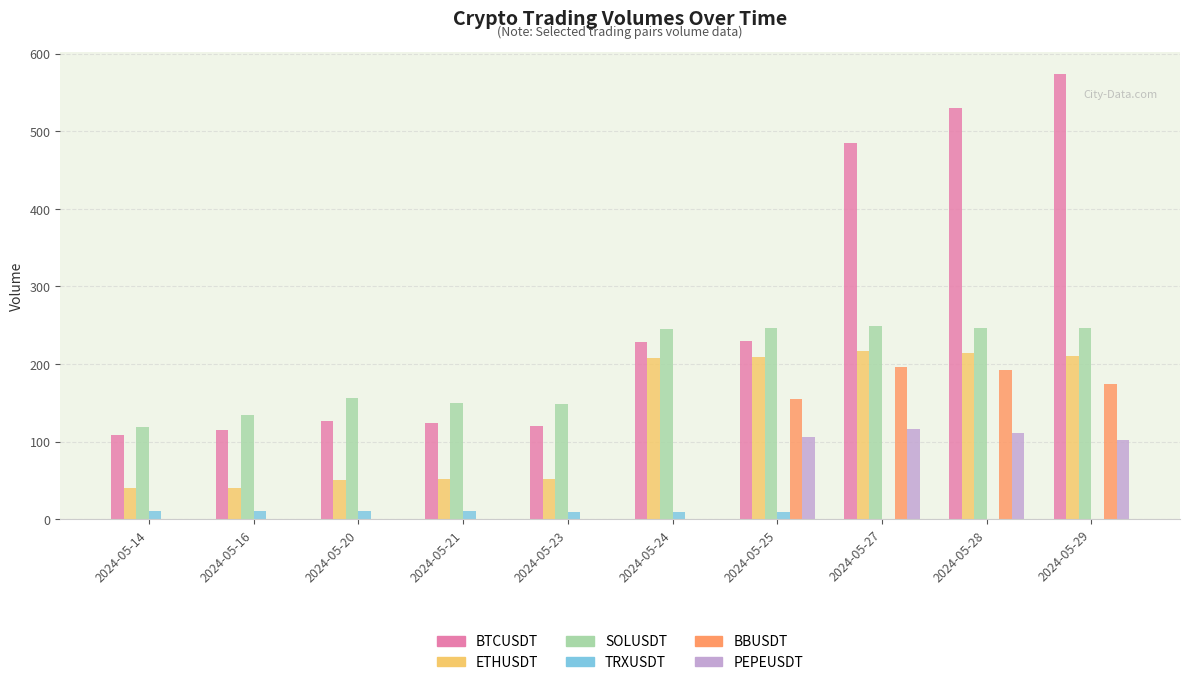

The value of ETHUSDT at 2024-05-24 is 207.7. True or false?

True